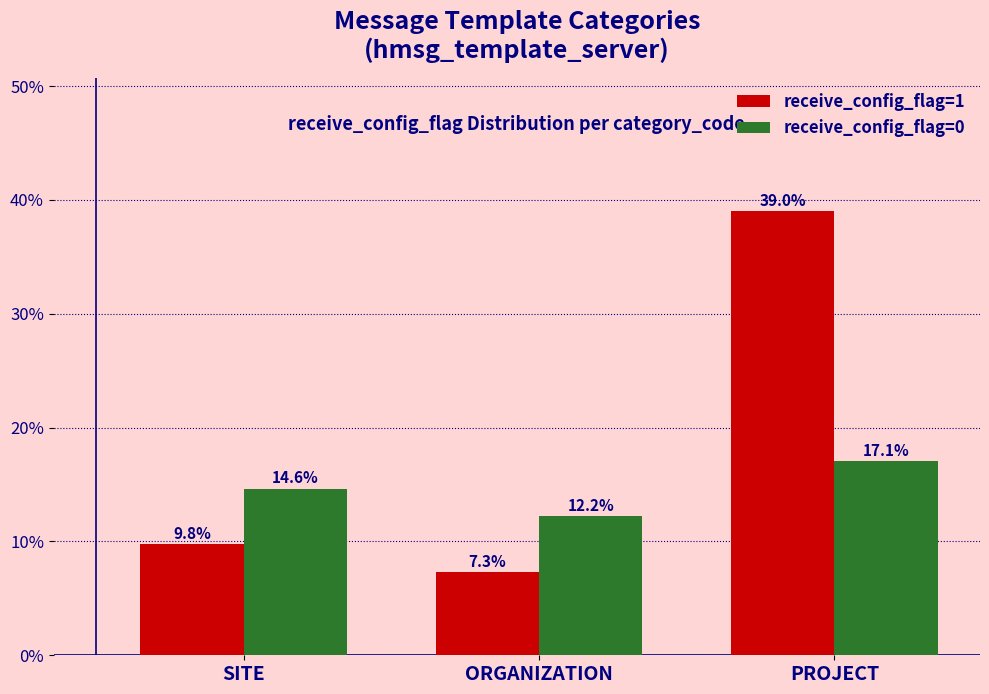

Is the value of receive_config_flag=1 at PROJECT greater than the value of receive_config_flag=0 at PROJECT?

Yes